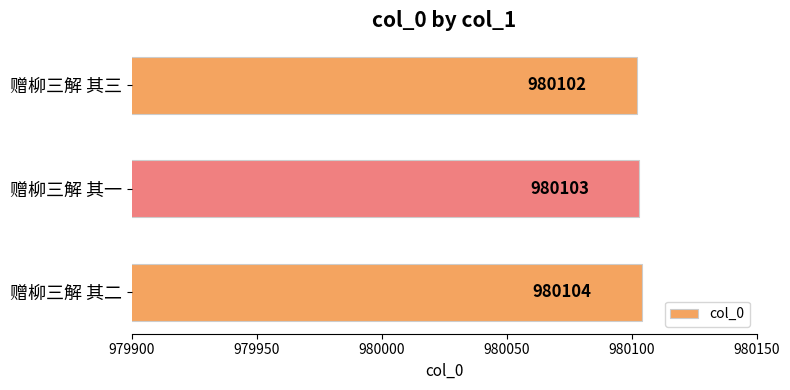

Is it true that the value at 赠柳三解 其二 is 980104?

True